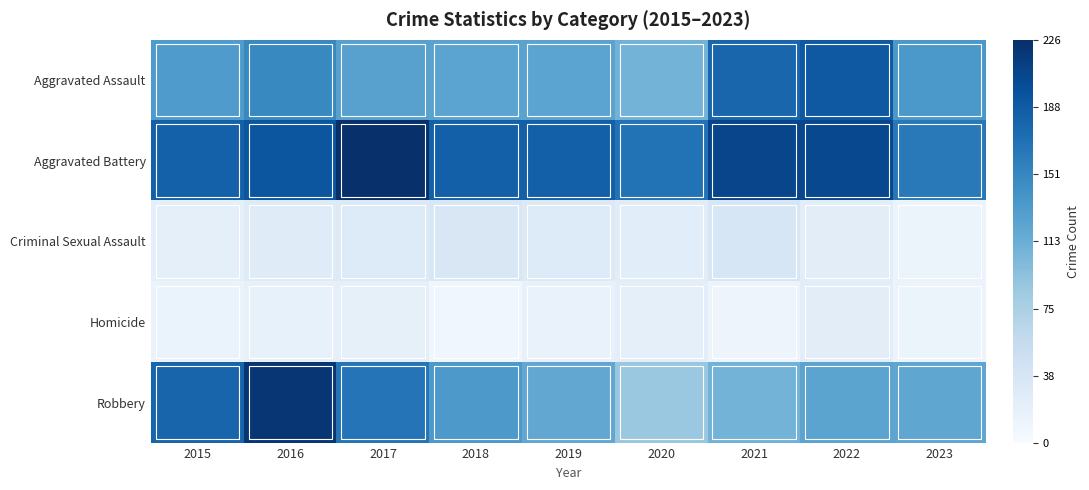

Reading right to left, transcribe all the data shown in this chart.

Aggravated Assault: 2023=135	2022=190	2021=179	2020=108	2019=124	2018=124	2017=126	2016=149	2015=132
Aggravated Battery: 2023=163	2022=205	2021=208	2020=168	2019=184	2018=184	2017=226	2016=193	2015=183
Criminal Sexual Assault: 2023=14	2022=24	2021=37	2020=25	2019=30	2018=35	2017=30	2016=28	2015=21
Homicide: 2023=13	2022=24	2021=12	2020=22	2019=16	2018=8	2017=20	2016=18	2015=15
Robbery: 2023=121	2022=123	2021=108	2020=87	2019=120	2018=134	2017=166	2016=220	2015=180